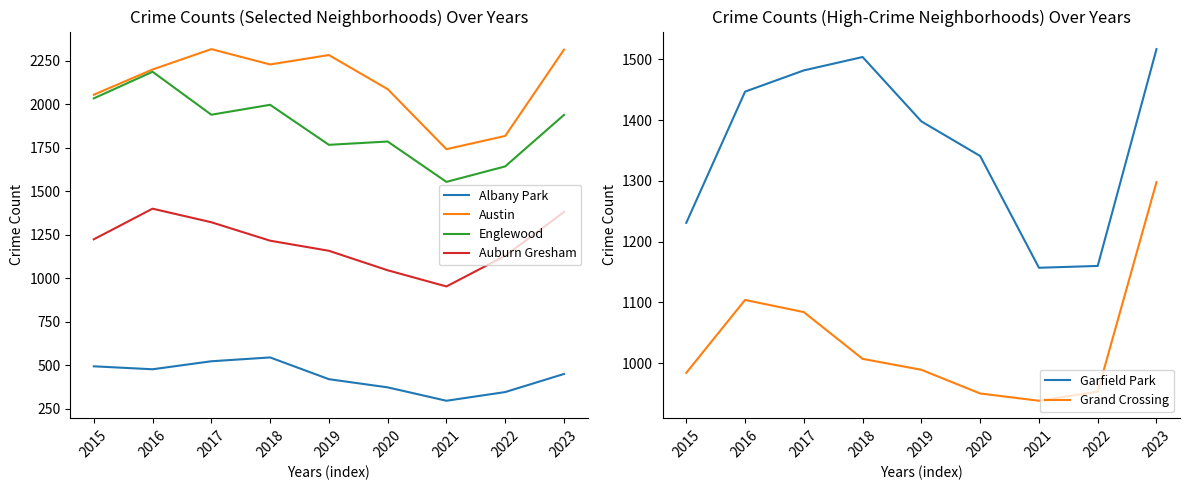

At which category is the sum across all series the highest?

2023